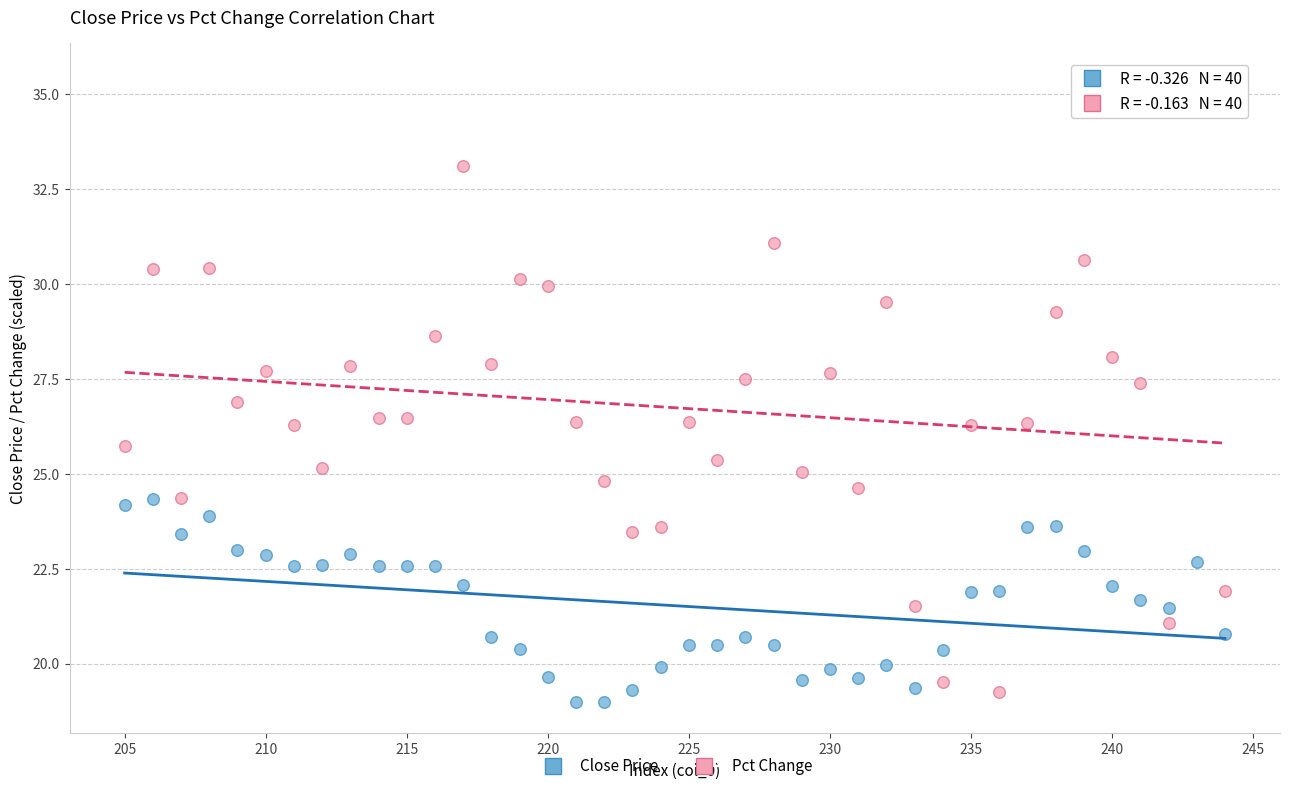

Across all data points, what is the range of X values (max minus min)?

39.0